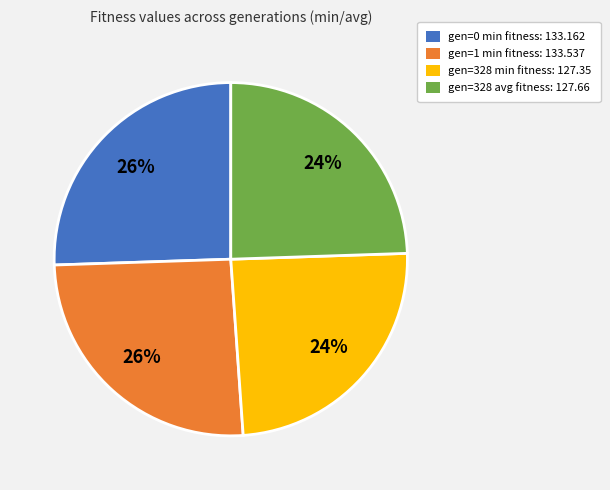

Is there any slice that represents more than half of the pie?

No